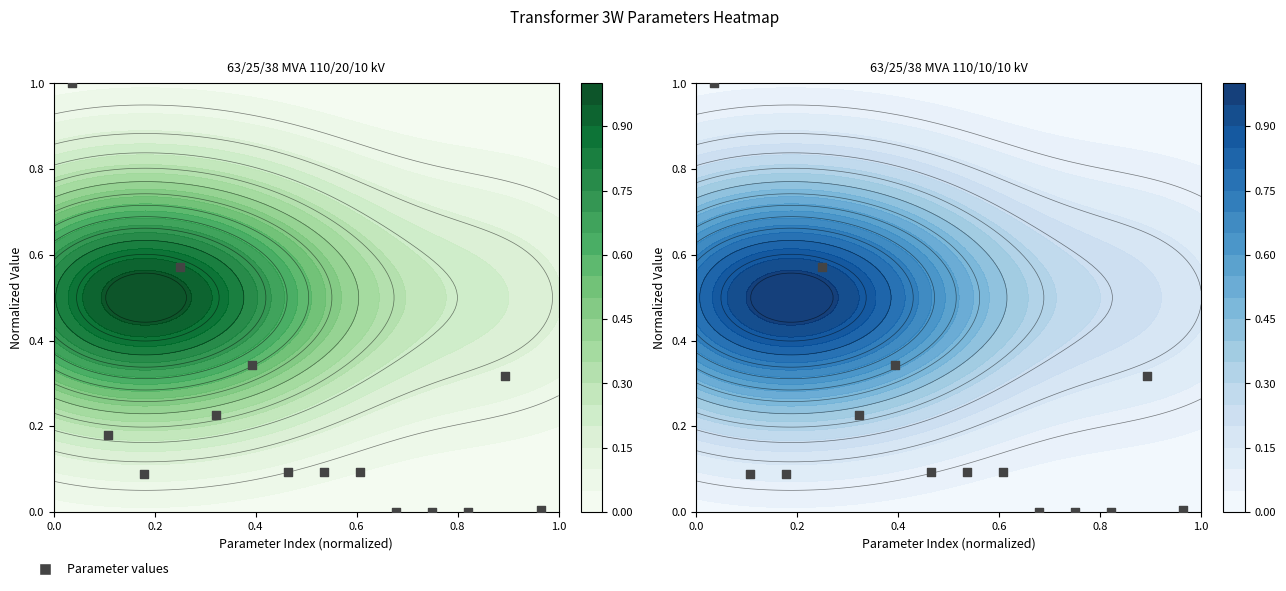

What is the greatest value displayed?

1.0